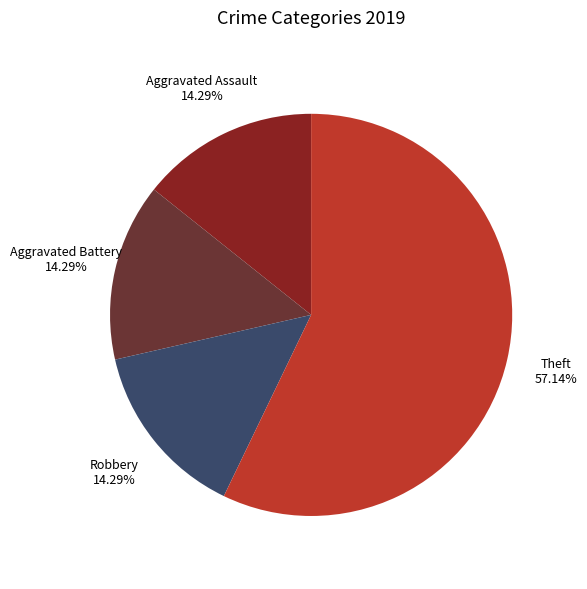

Count the number of slices in the pie.

4